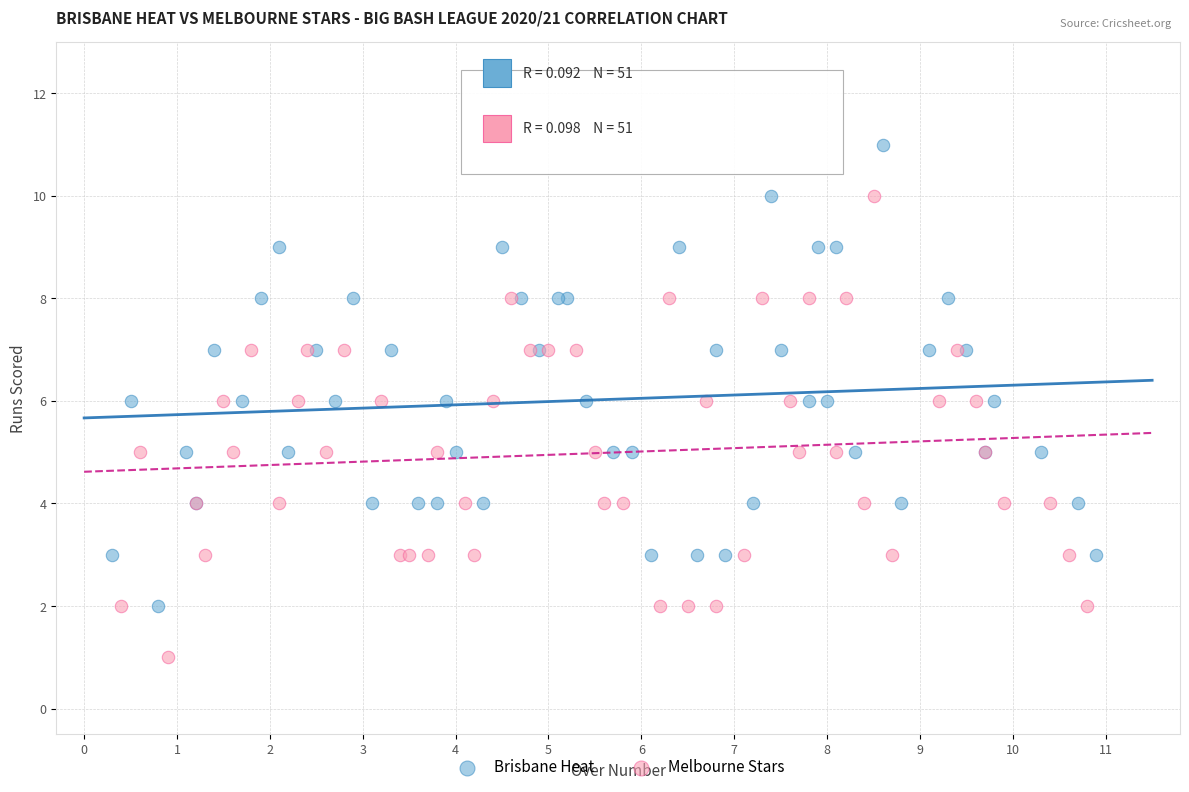

Which series reaches the maximum Y coordinate?

Brisbane Heat